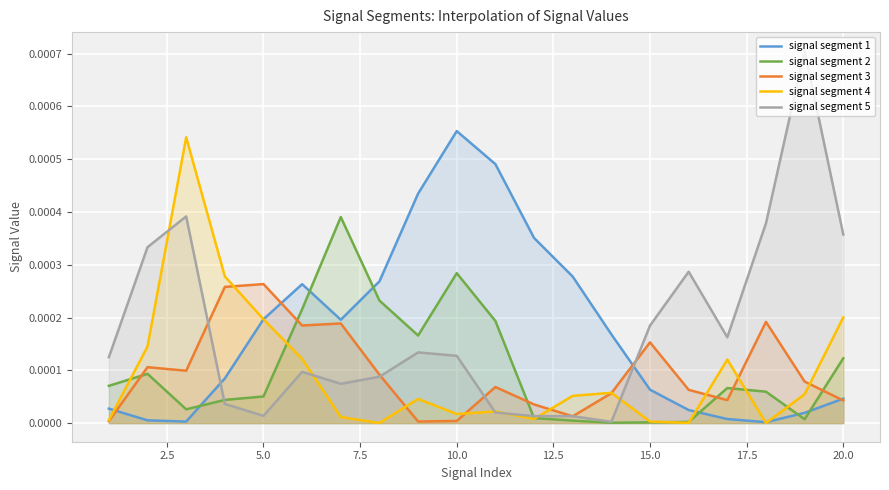

True or false: signal segment 1 and signal segment 5 cross at least once.

True